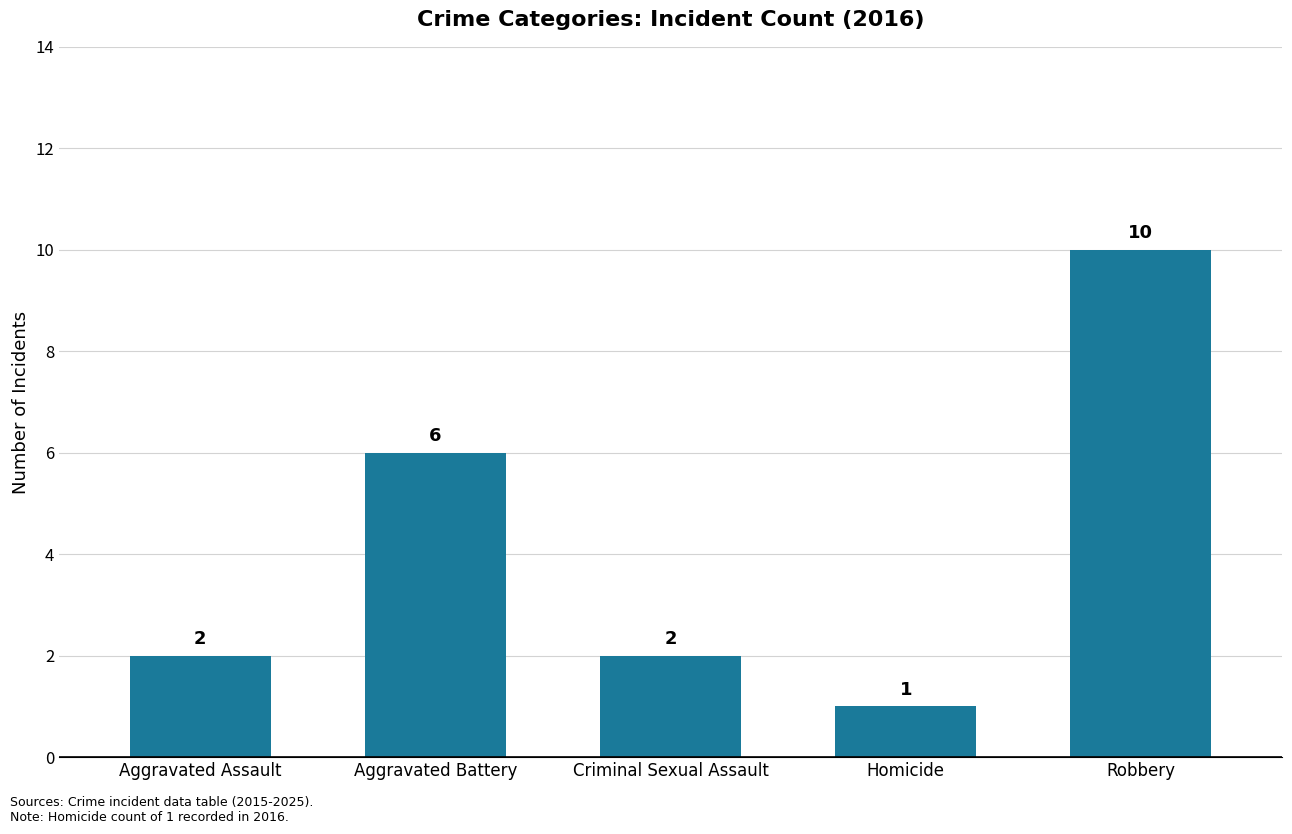

The chart shows a value of 3 at Aggravated Assault. True or false?

False